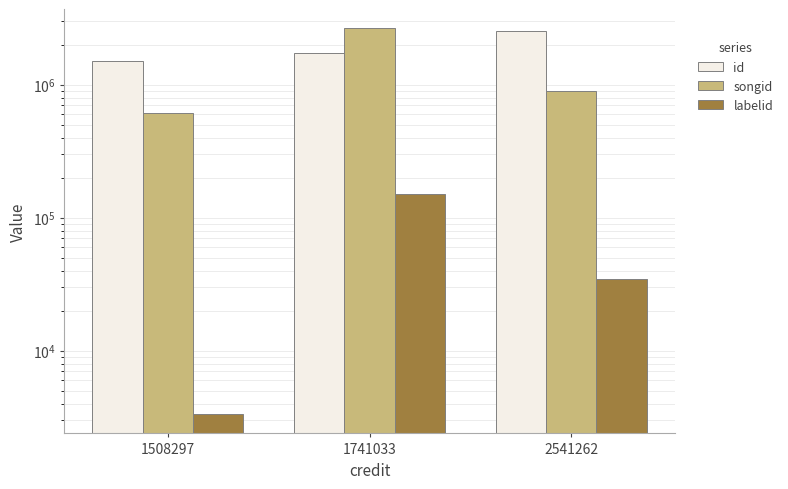

Reading left to right, what are all the values shown in this chart?

id: 1508297	1741033	2541262
songid: 611614	2650332	896319
labelid: 3338	149563	34491